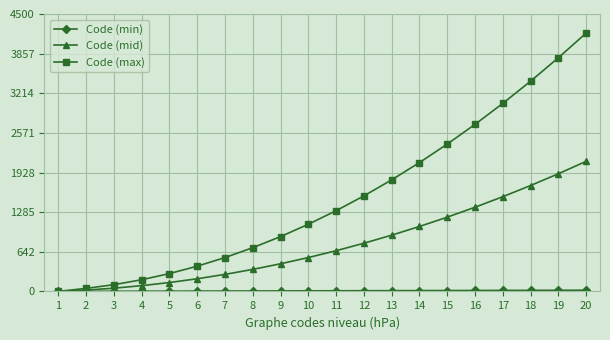

Is it true that Code (max) equals 4190 at 20?

True